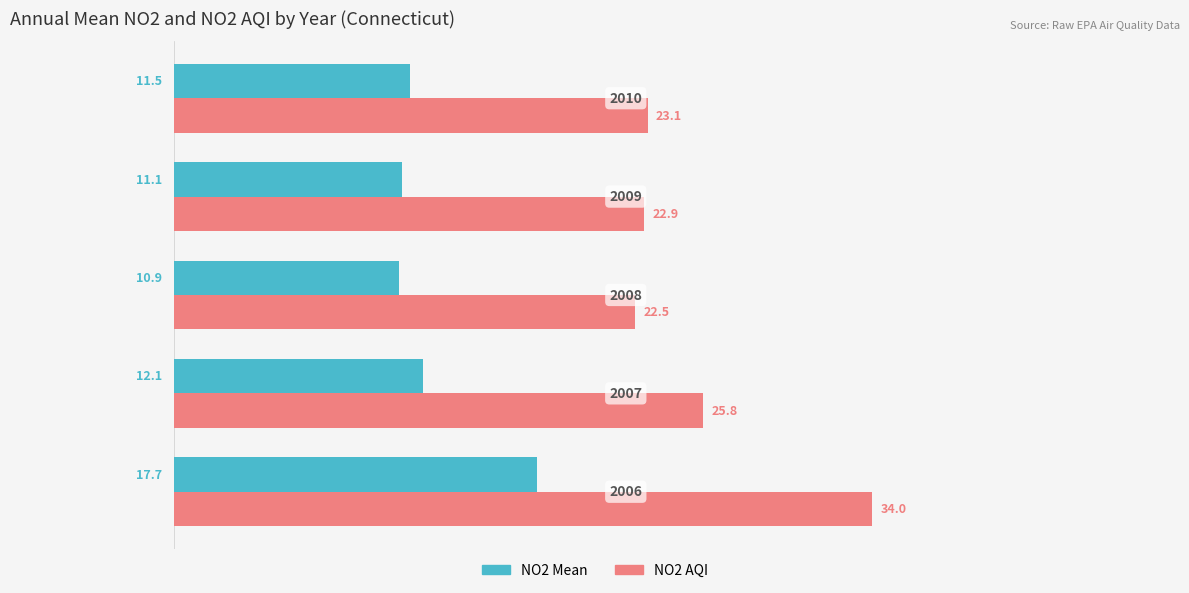

How many data points in NO2 Mean are less than 11?

1